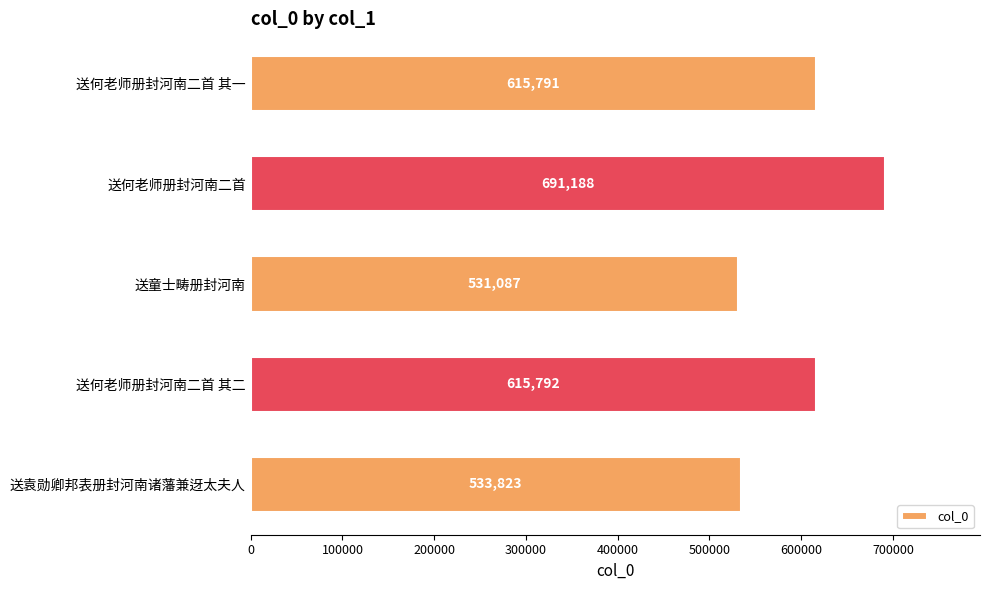

How many bars are there in total?

5